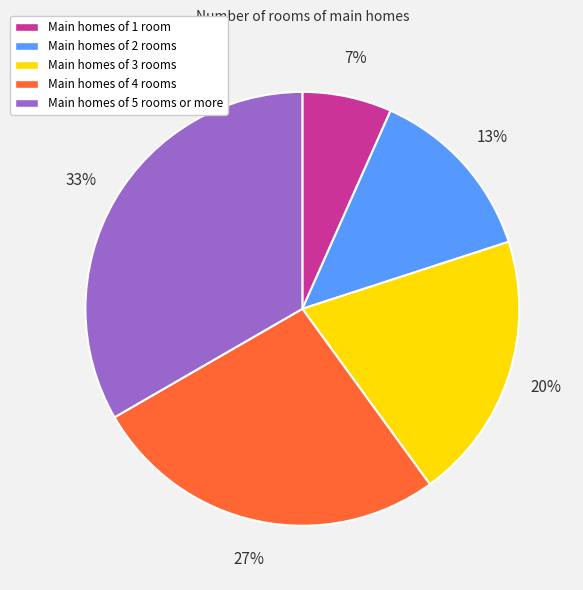

Which slice is the smallest?

Main homes of 1 room